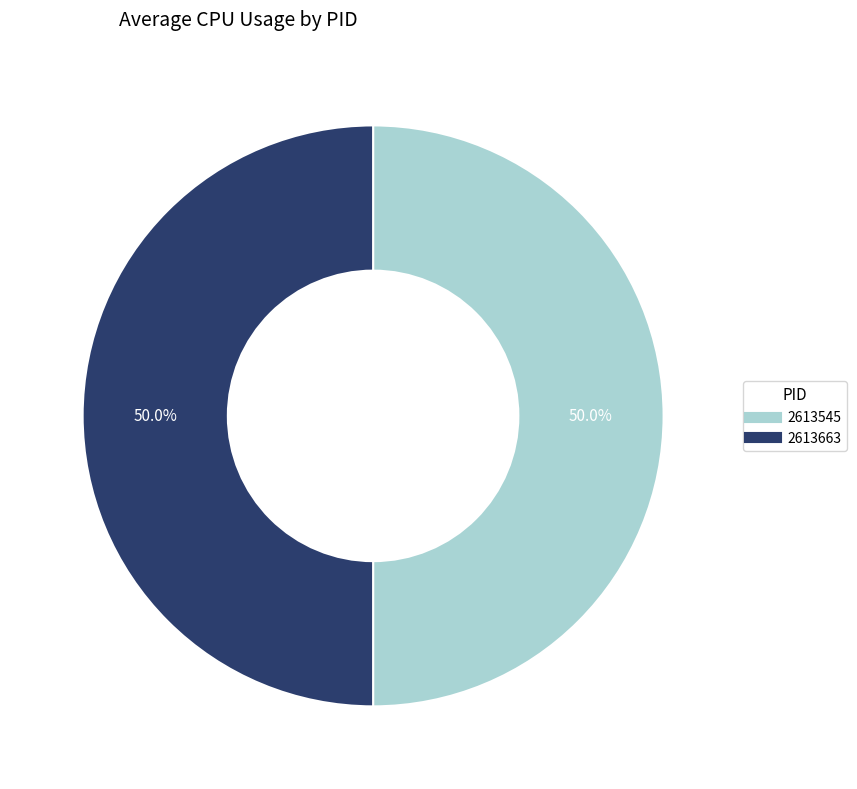

How many slices are in this pie chart?

2